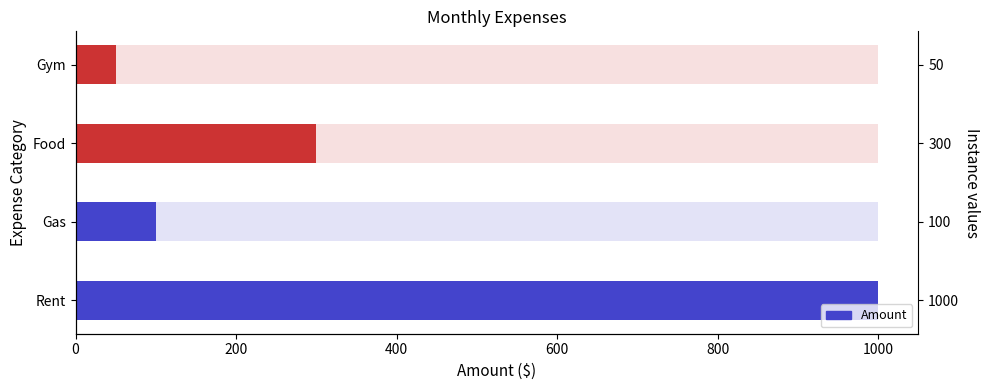

Is it true that the value at Gym is 85?

False